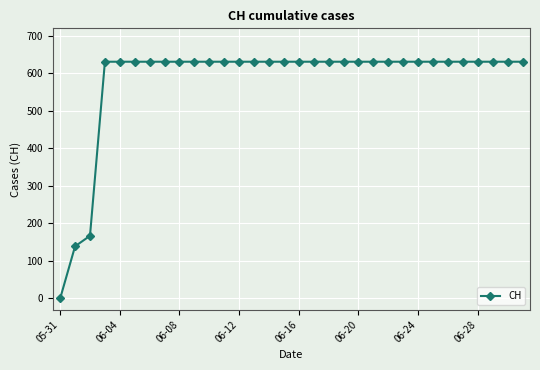

What is the value of the 22nd point from the left?

631